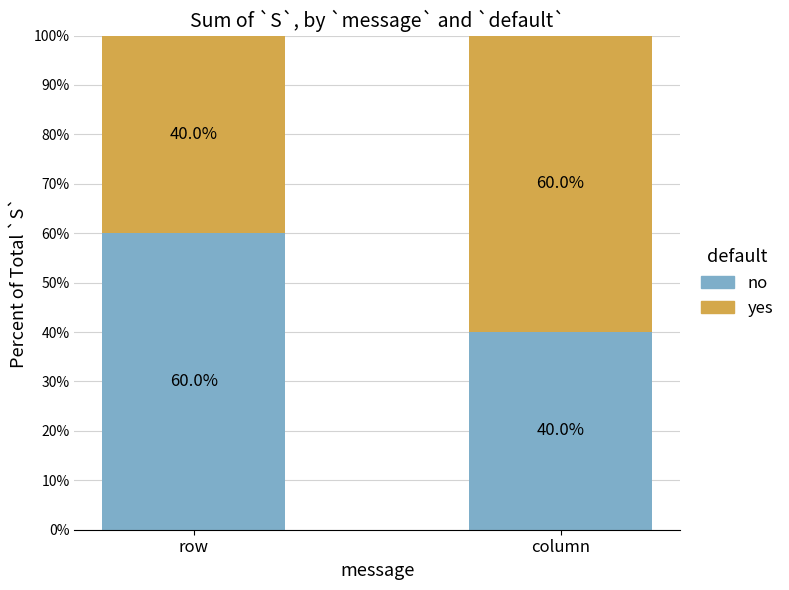

Which category has the highest value in the no series?

row